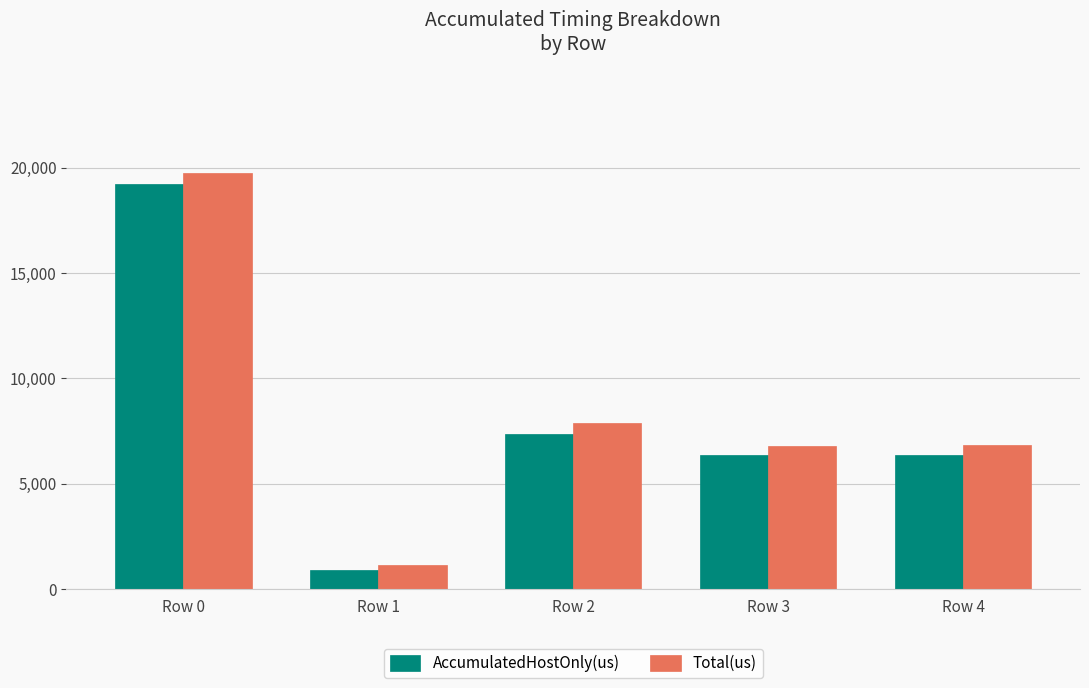

The value of AccumulatedHostOnly(us) at Row 0 is 19238.1. True or false?

True